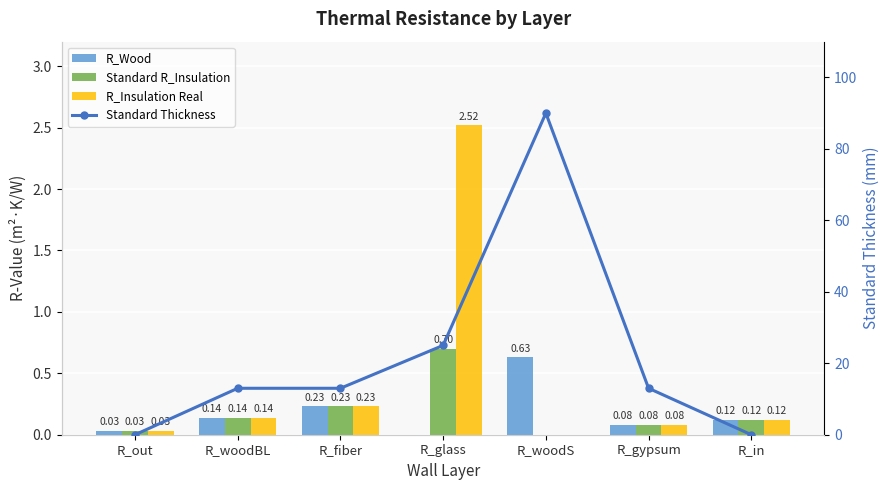

What is the difference between the Standard R_Insulation values at R_woodBL and R_fiber?

0.1